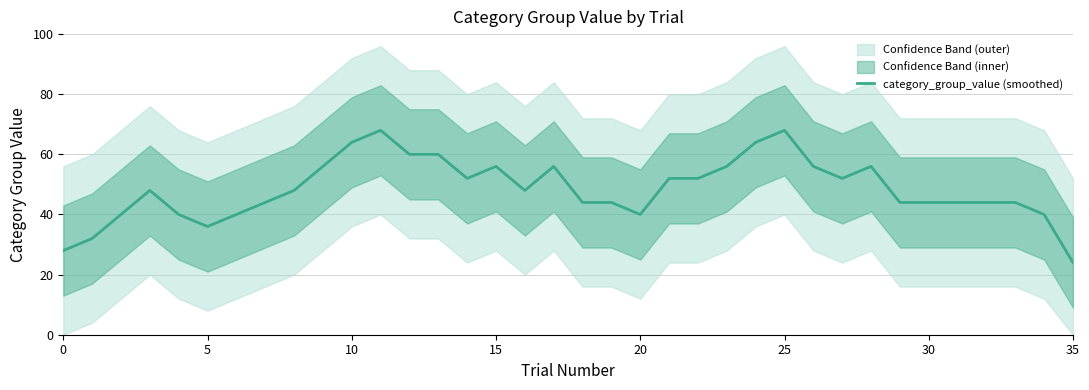

Count the number of categories in the chart.

36